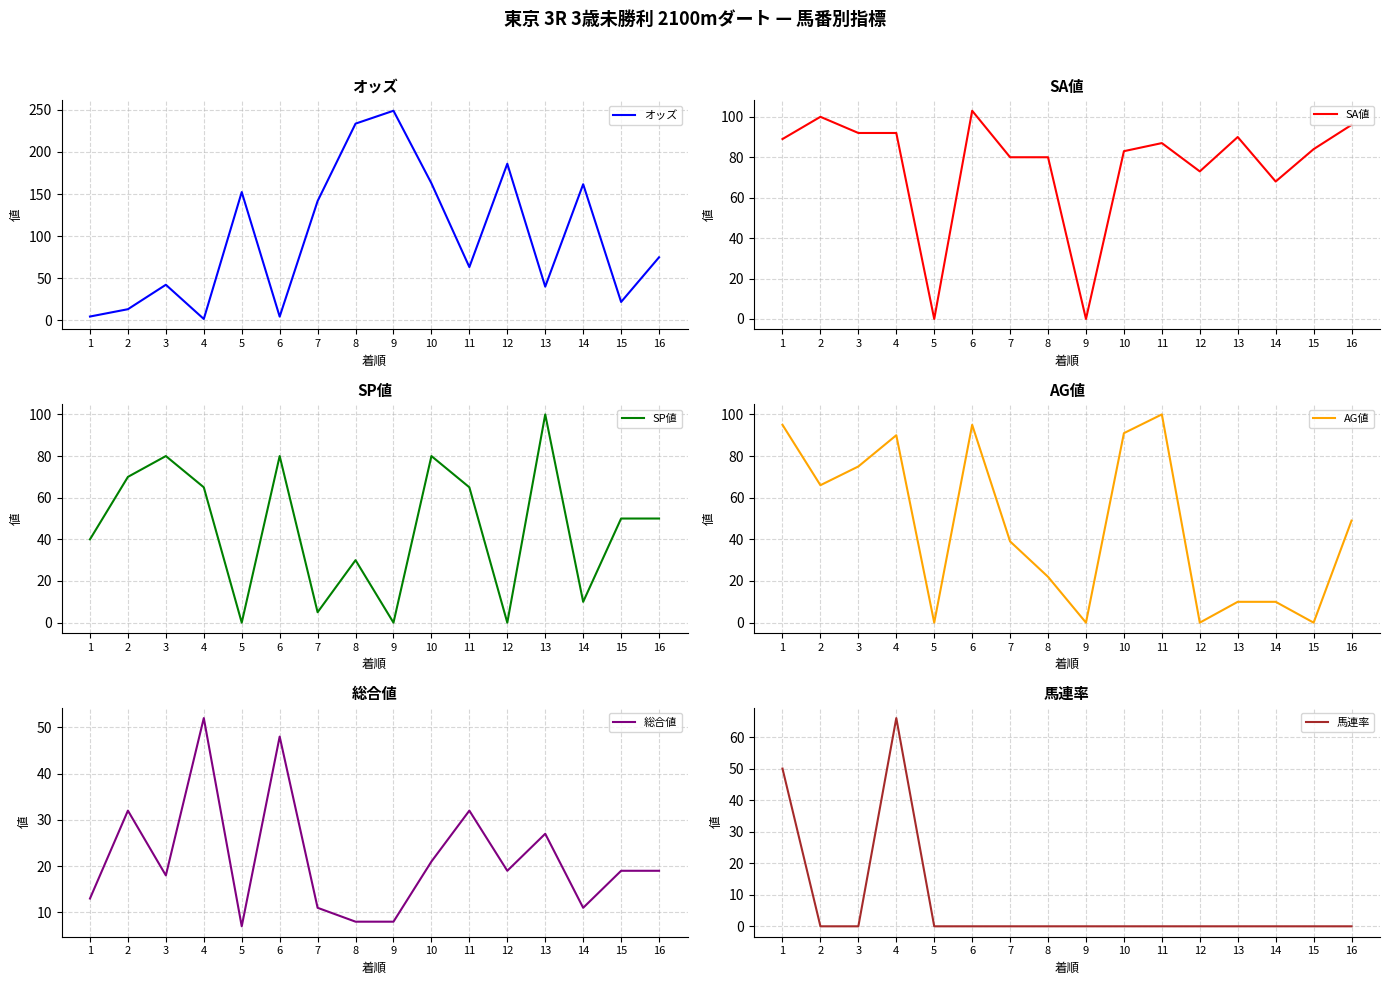

How many data points in 馬連率 are above 0?

2